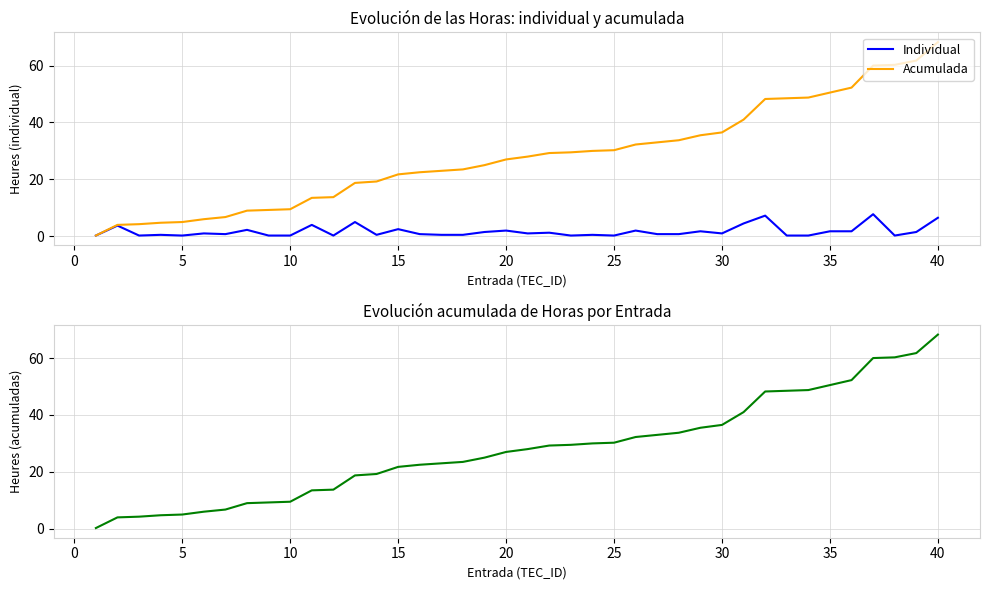

What is the difference between the second highest and second lowest values in the Acumulada series?

57.8